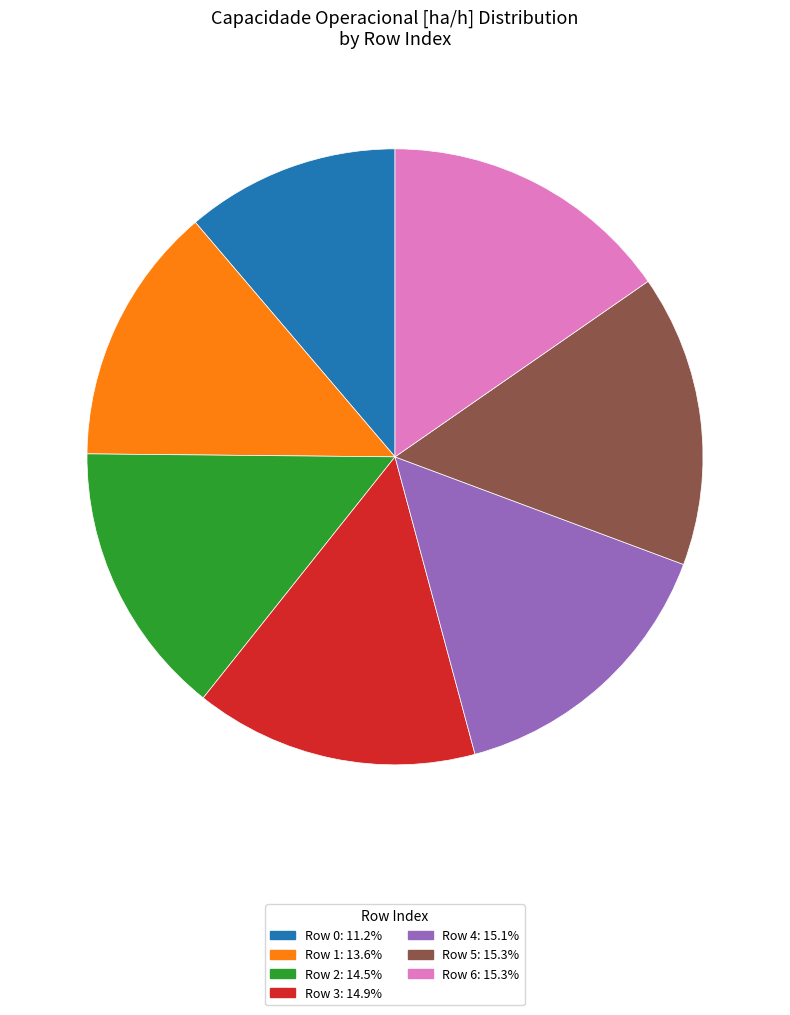

Is there any slice that represents more than half of the pie?

No